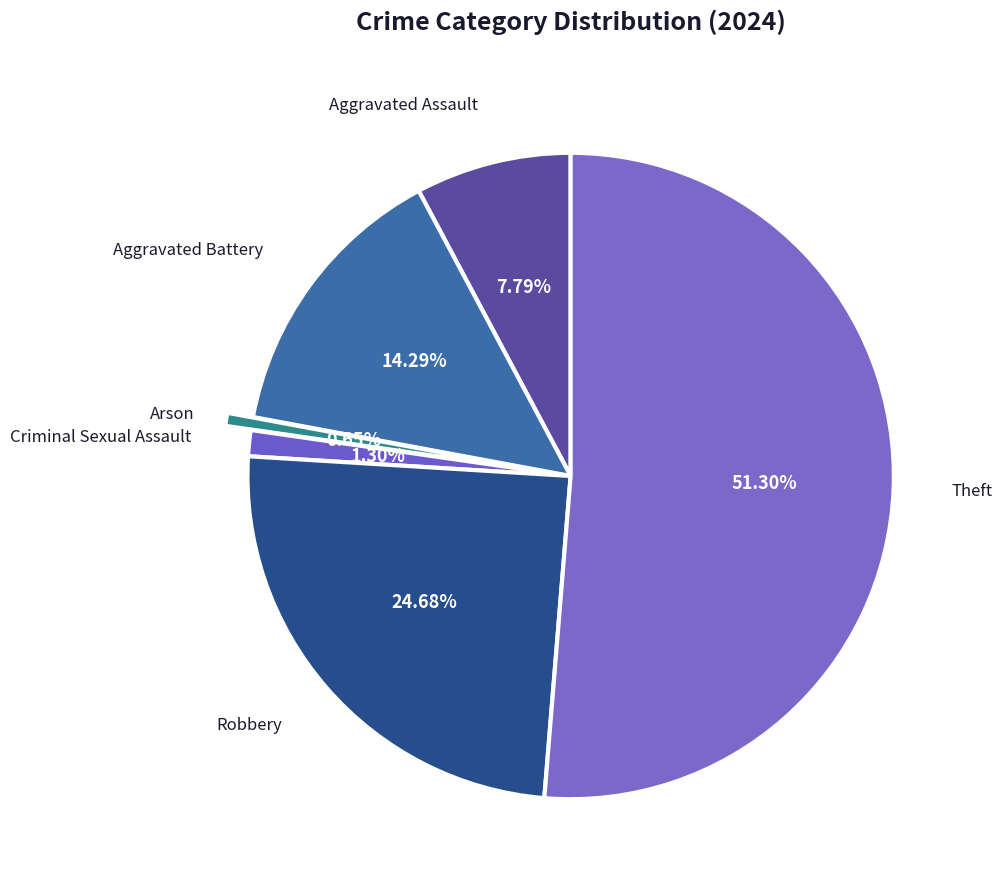

How many slices are in this pie chart?

6